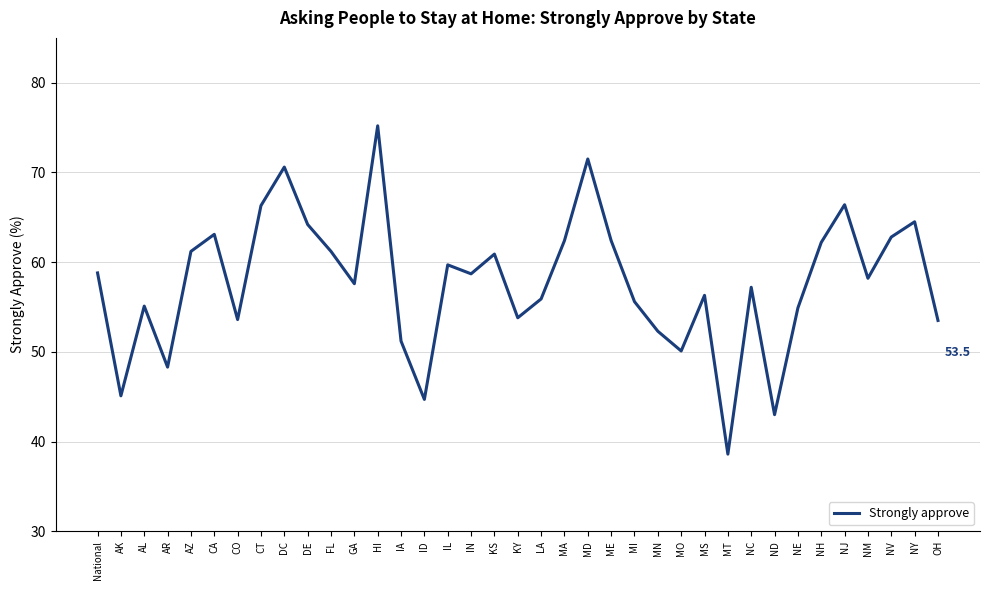

What position from the right is KY?

19